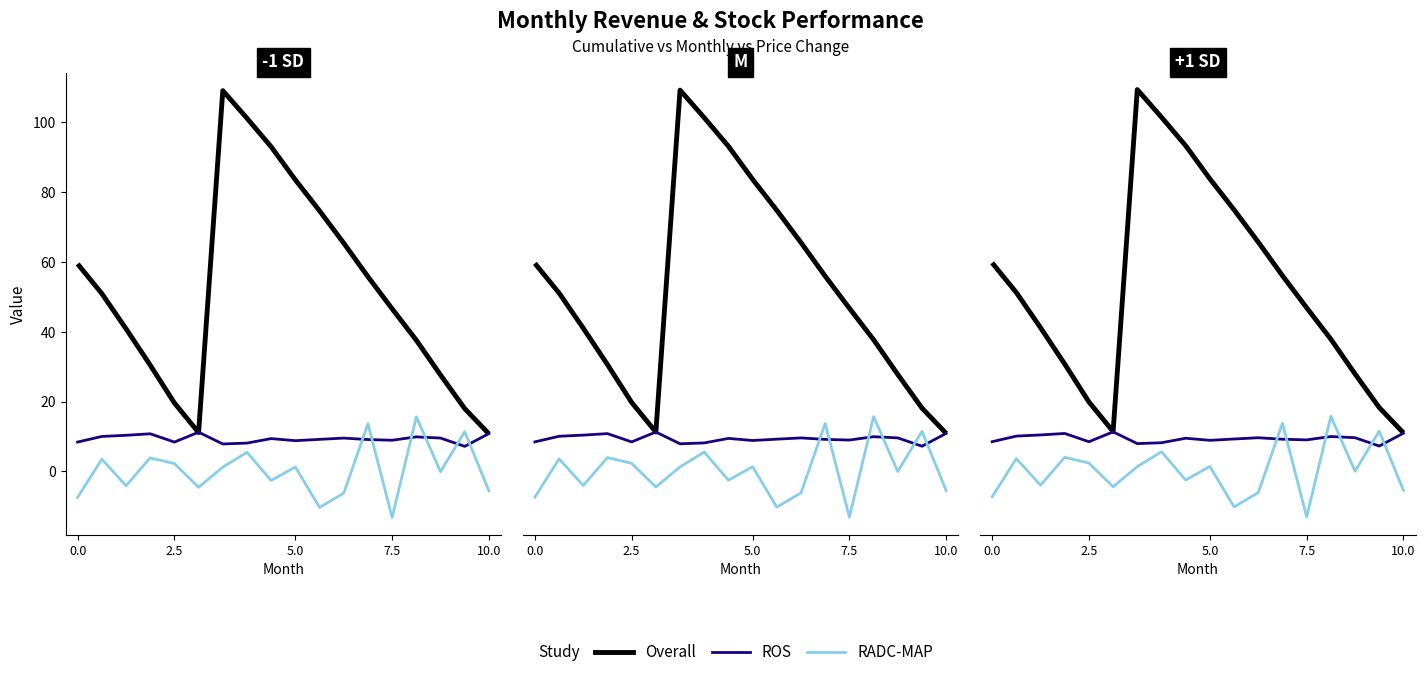

Is the value of ROS at 7.5 greater than the value of Overall at 11?

No